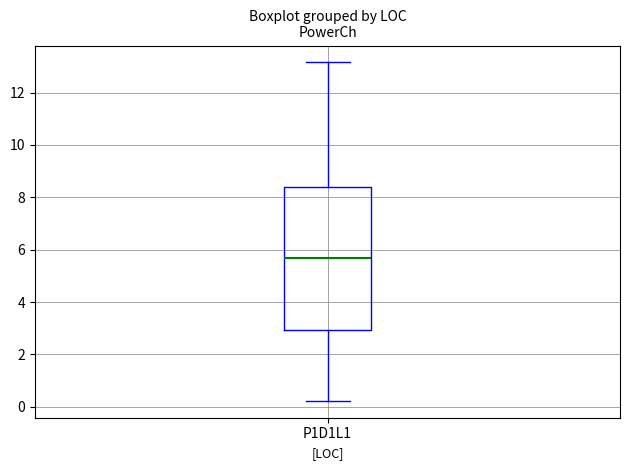

Transcribe this box plot: give where the median line is, the range the box spans, and where the two whiskers end, as read against the y-axis. The values are not printed on the chart, so give them approximately, as read against the axis.

median 5.6, box 3.0 to 8.4, whiskers 0.2 to 13.2